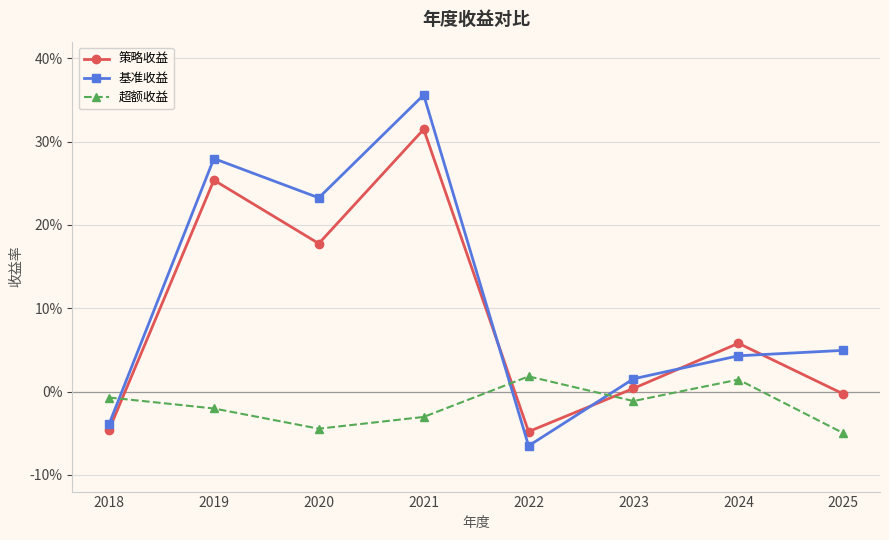

At which category is the sum across all series the highest?

2021